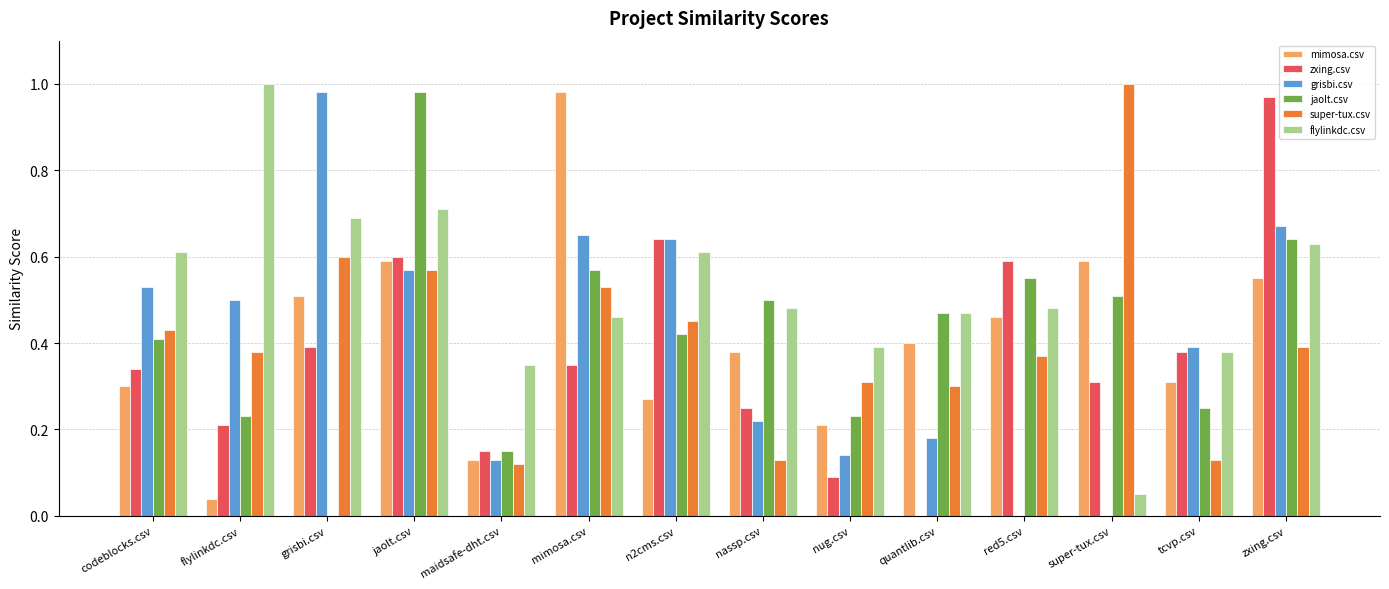

At which category is the sum across all series the highest?

jaolt.csv